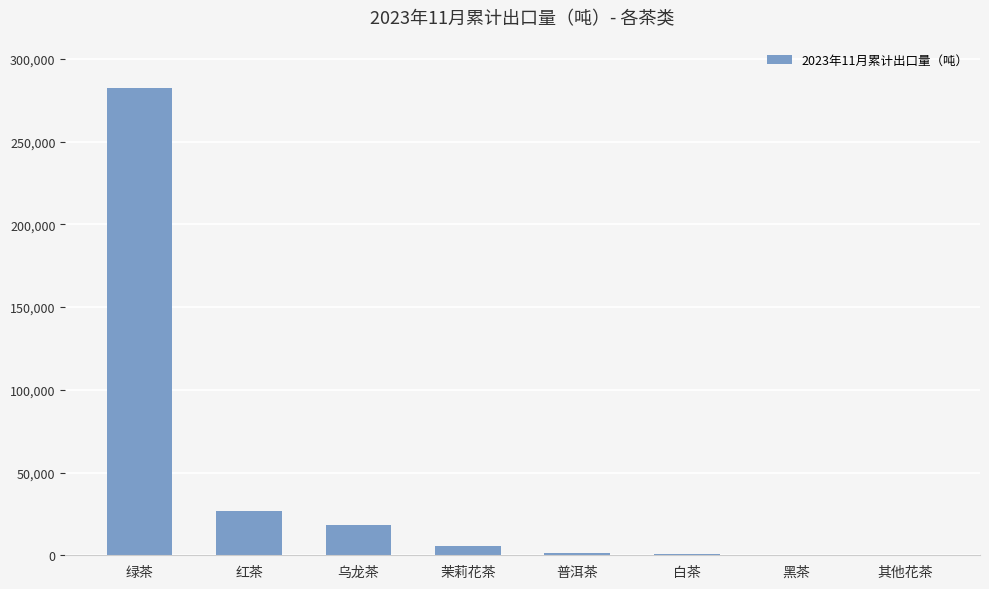

How many distinct data groups are displayed?

1